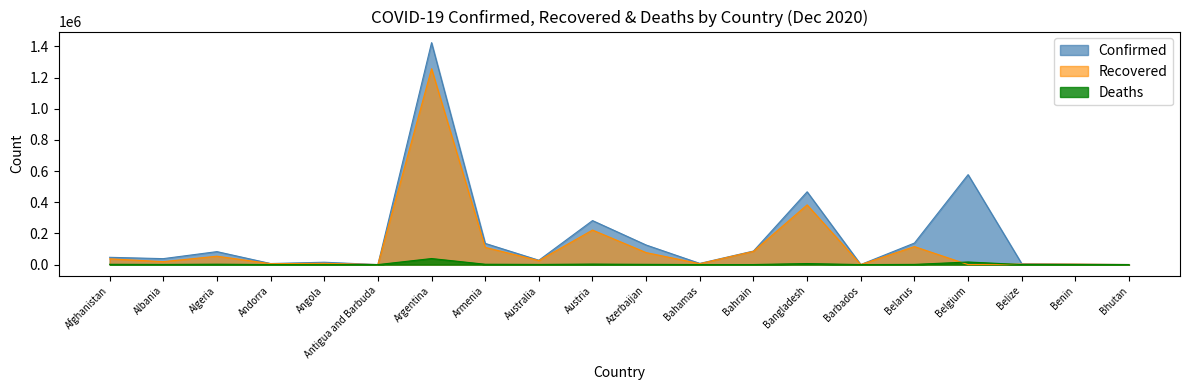

What is the sum of all Confirmed values?

3473434